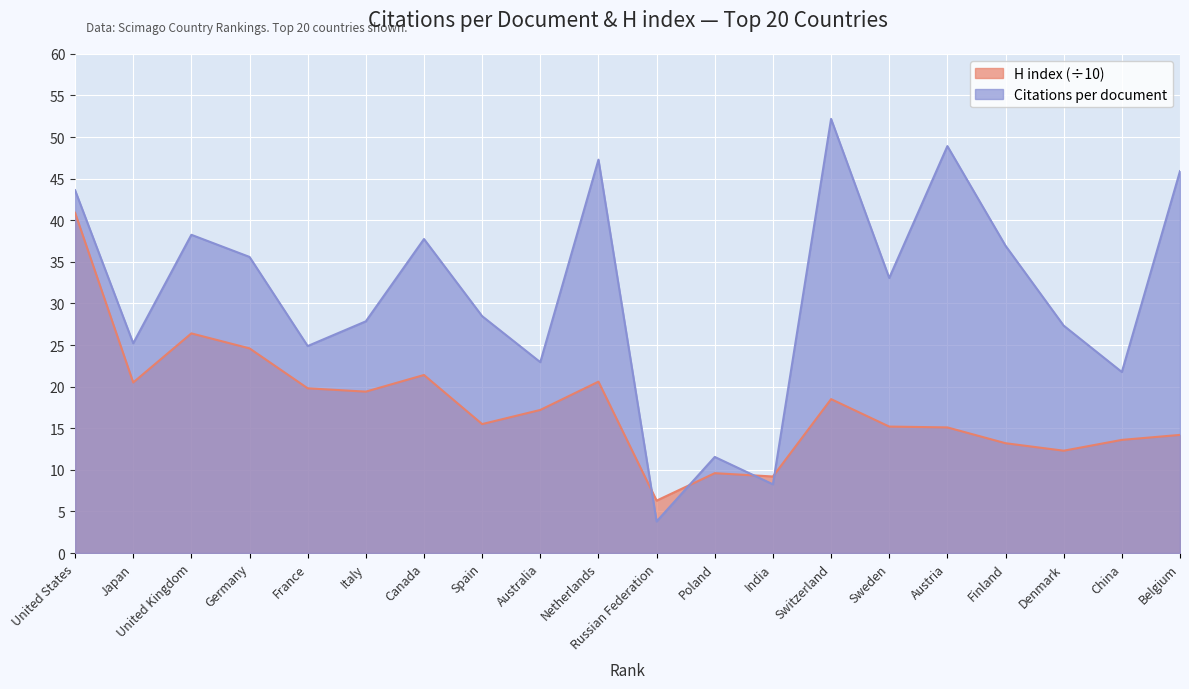

At how many categories does at least one series exceed 27?

13